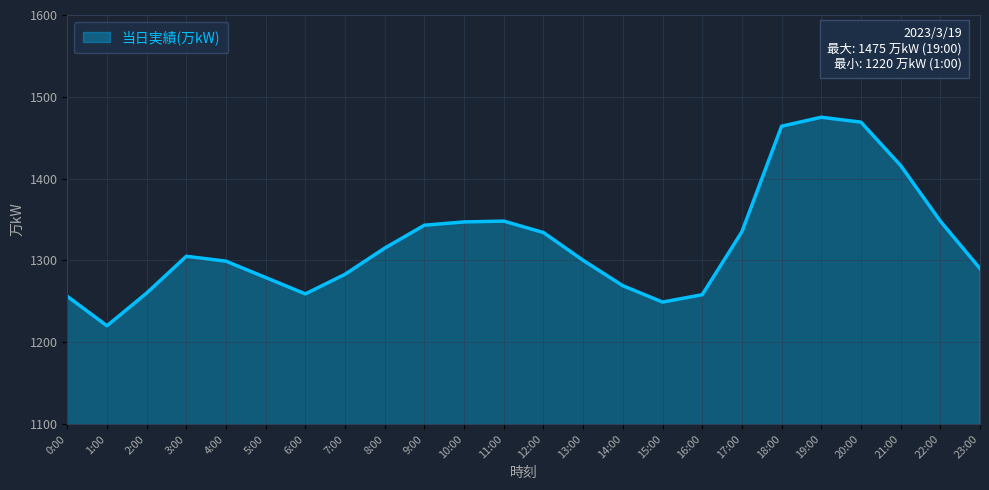

What is the smallest value displayed?

1220